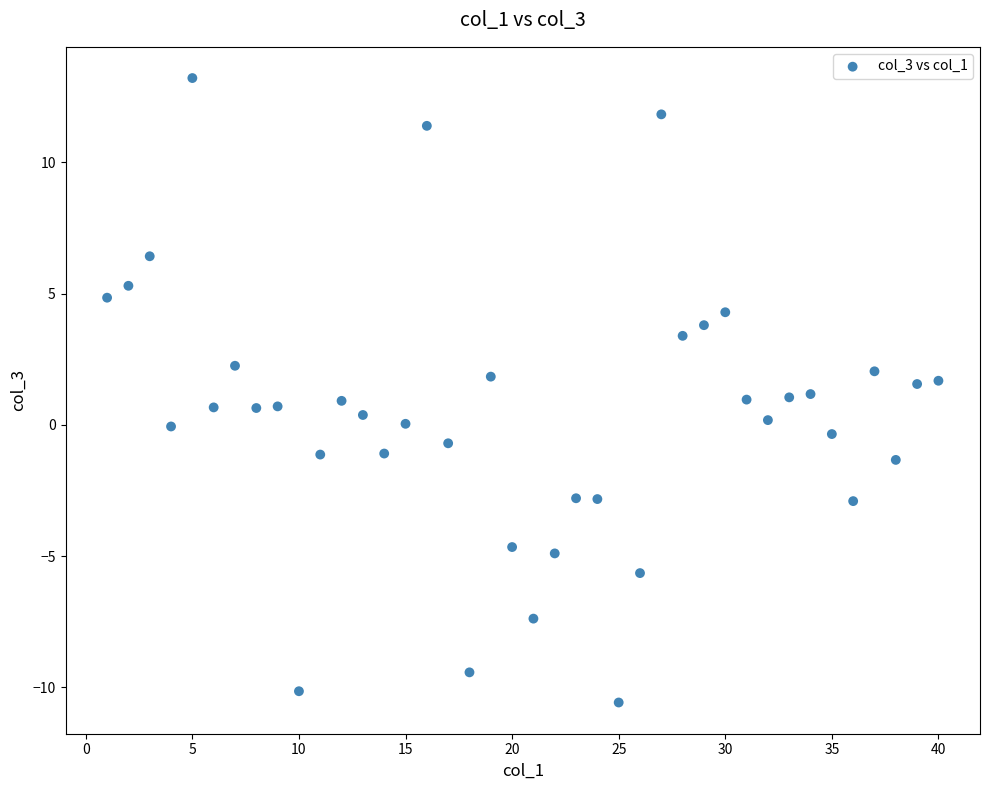

What is the range of Y values (max minus min)?

23.8